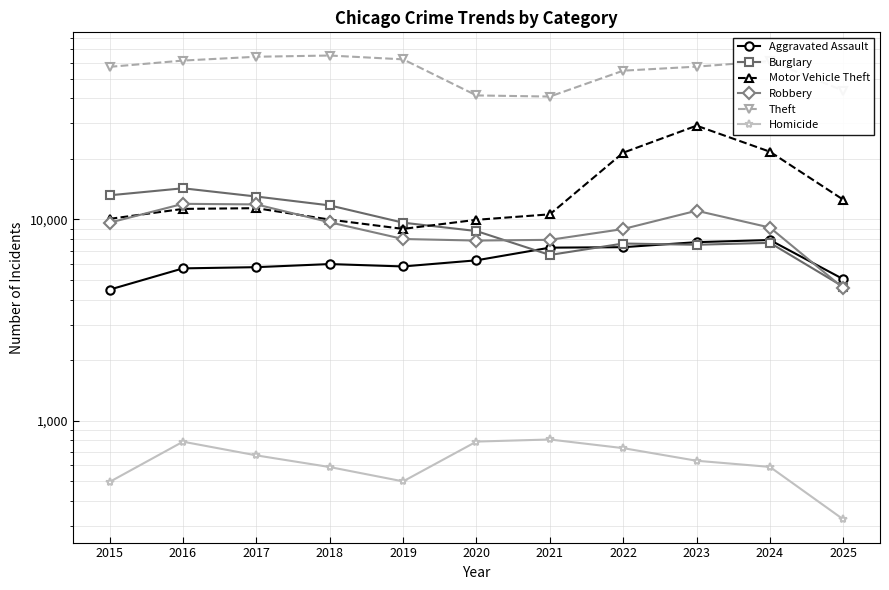

Reading left to right, transcribe all the data shown in this chart.

Aggravated Assault: 4480	5713	5793	6002	5841	6265	7242	7281	7712	7905	5048
Burglary: 13184	14289	13001	11747	9639	8758	6661	7594	7486	7653	4630
Motor Vehicle Theft: 10068	11285	11380	9985	8978	9962	10605	21472	29255	21713	12532
Robbery: 9638	11960	11881	9681	7995	7855	7920	8964	11052	9115	4561
Theft: 57353	61626	64386	65290	62499	41350	40821	54899	57493	61281	43672
Homicide: 496	786	672	588	499	787	806	730	632	589	323